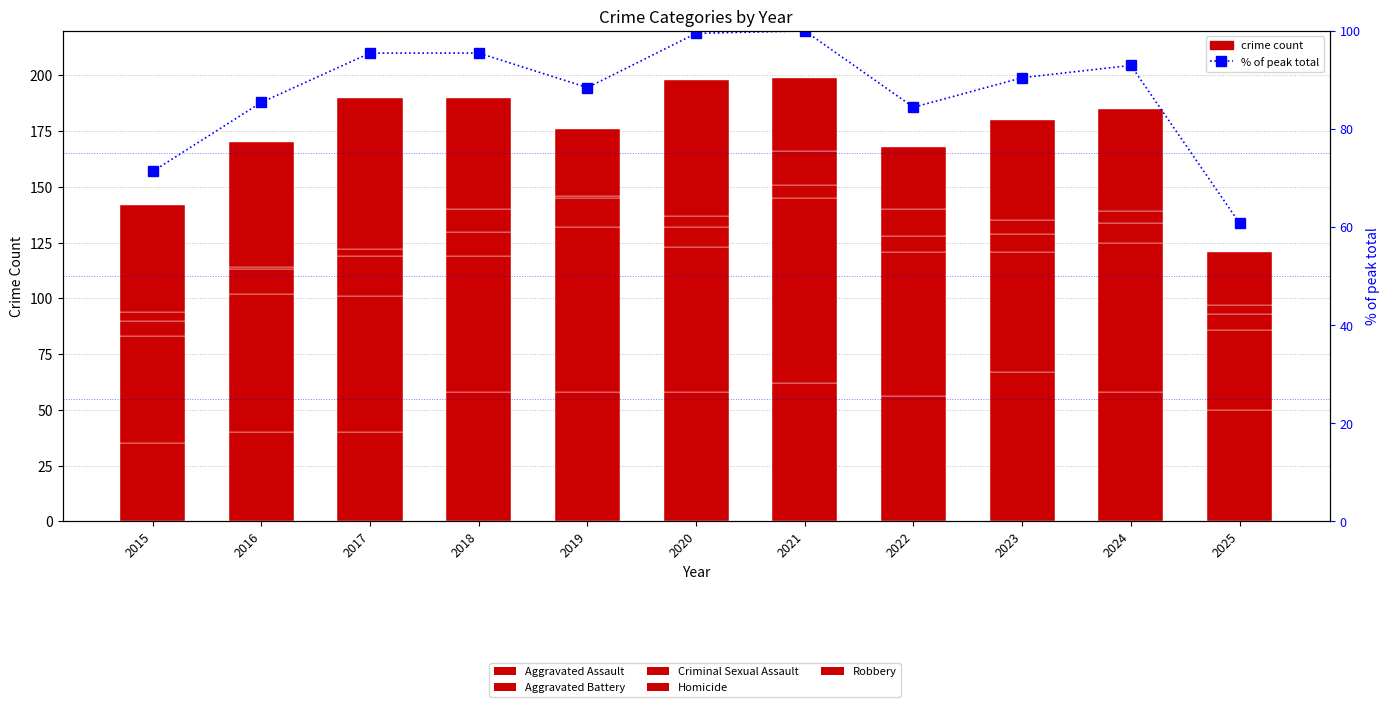

The % of peak total series shows 84.4 at 2022. True or false?

True